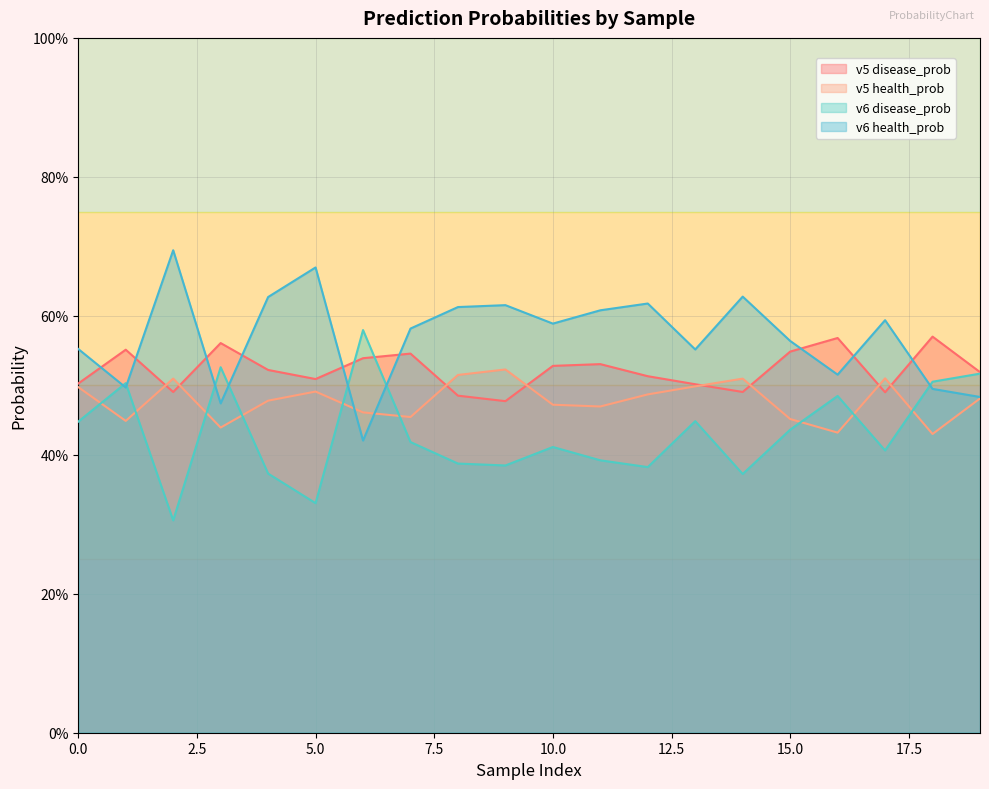

Reading right to left, transcribe all the data shown in this chart.

v5 disease_prob: 19=0.5	18=0.6	17=0.5	16=0.6	15=0.5	14=0.5	13=0.5	12=0.5	11=0.5	10=0.5	9=0.5	8=0.5	7=0.5	6=0.5	5=0.5	4=0.5	3=0.6	2=0.5	1=0.6	0=0.5
v5 health_prob: 19=0.5	18=0.4	17=0.5	16=0.4	15=0.5	14=0.5	13=0.5	12=0.5	11=0.5	10=0.5	9=0.5	8=0.5	7=0.5	6=0.5	5=0.5	4=0.5	3=0.4	2=0.5	1=0.4	0=0.5
v6 disease_prob: 19=0.5	18=0.5	17=0.4	16=0.5	15=0.4	14=0.4	13=0.4	12=0.4	11=0.4	10=0.4	9=0.4	8=0.4	7=0.4	6=0.6	5=0.3	4=0.4	3=0.5	2=0.3	1=0.5	0=0.4
v6 health_prob: 19=0.5	18=0.5	17=0.6	16=0.5	15=0.6	14=0.6	13=0.6	12=0.6	11=0.6	10=0.6	9=0.6	8=0.6	7=0.6	6=0.4	5=0.7	4=0.6	3=0.5	2=0.7	1=0.5	0=0.6